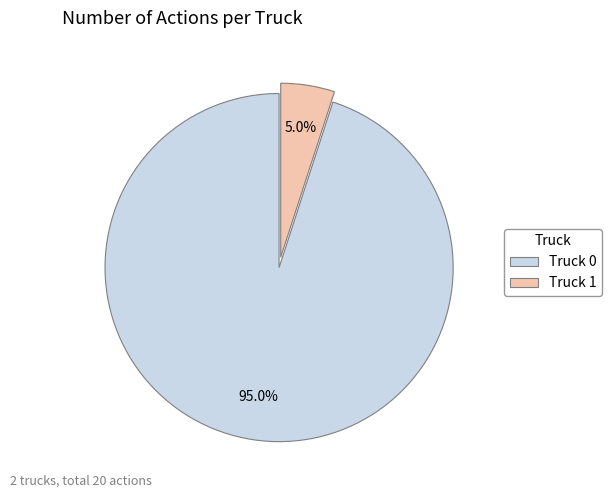

To the nearest percent, what portion does Truck 1 represent?

5%